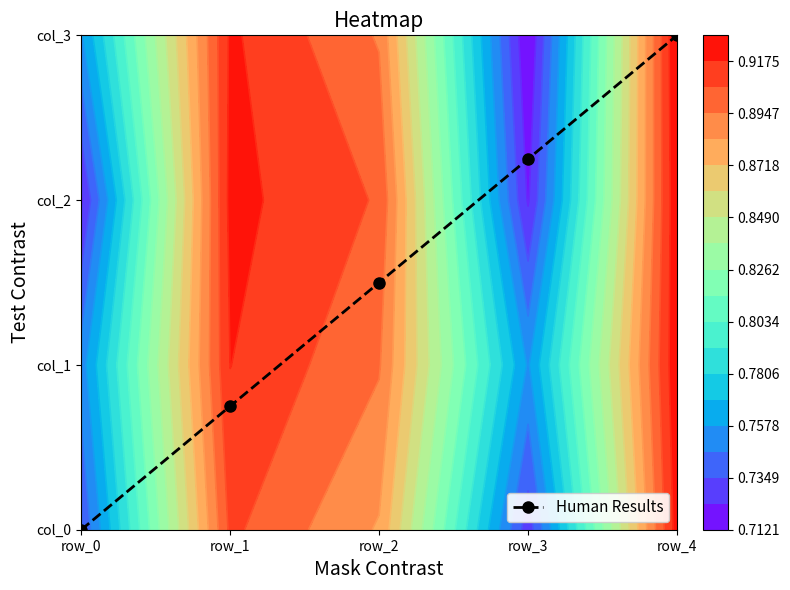

Which category has the lowest value across all series?

row_0